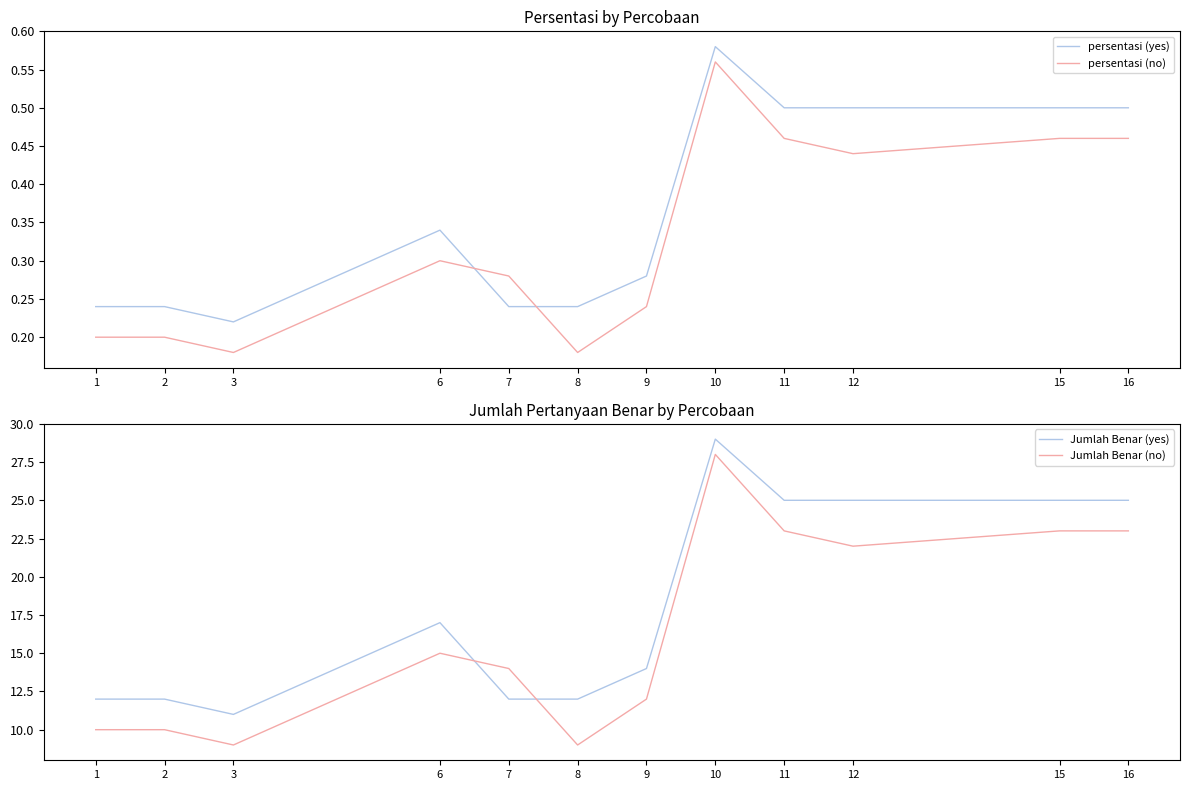

True or false: Jumlah Benar (no) and persentasi (yes) cross at least once.

False